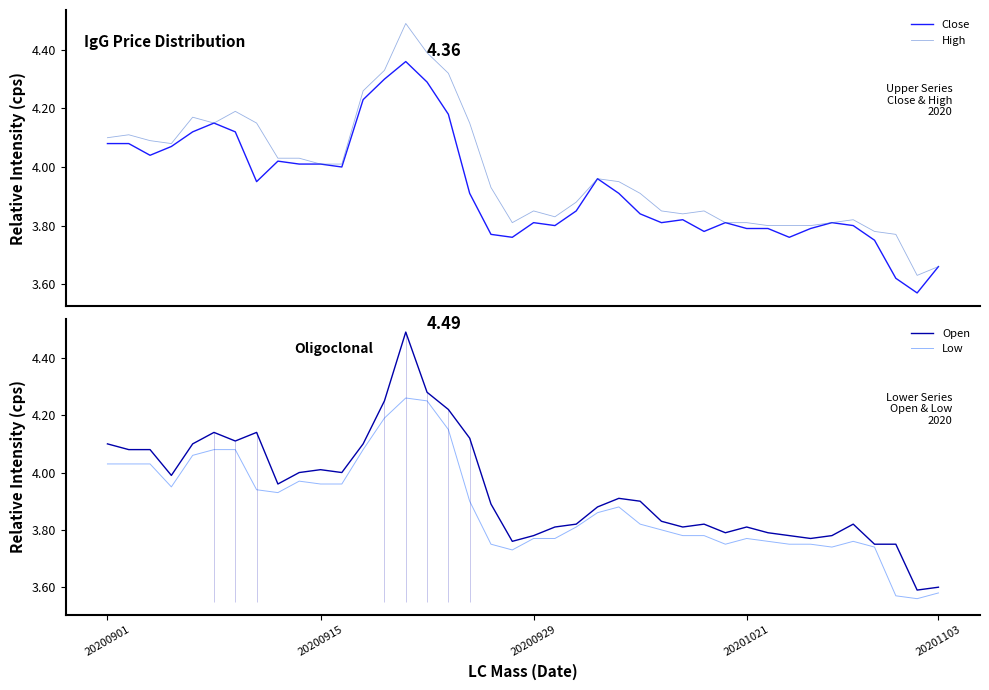

At which category is the sum across all series the highest?

14